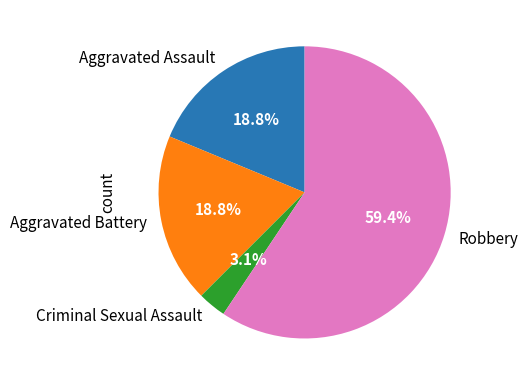

What is the largest slice in the pie chart?

Robbery